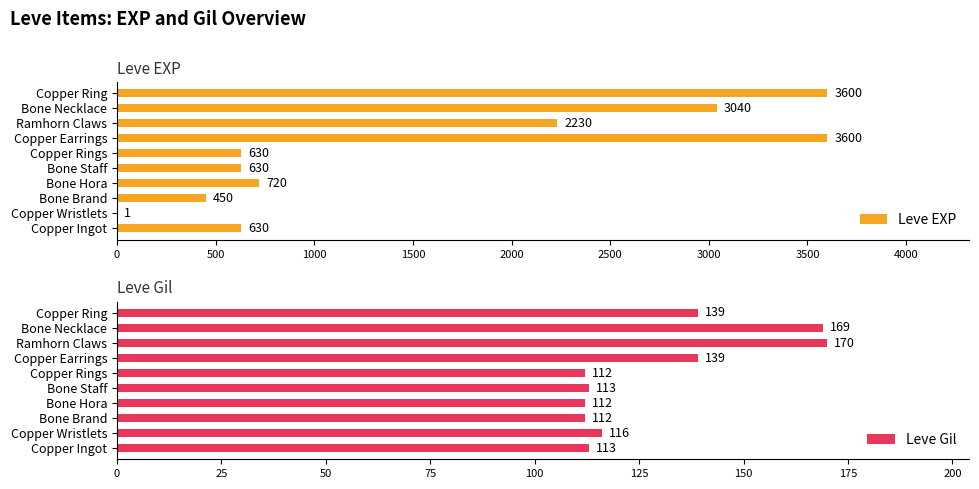

What is the difference between the Leve EXP values at Bone Staff and Copper Ring?

2970